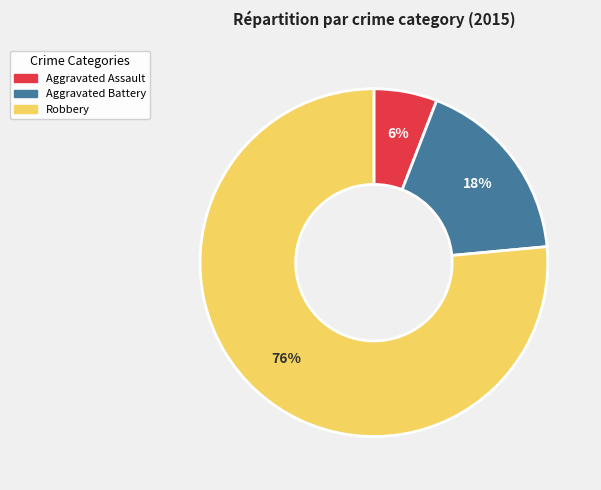

Between Robbery and Aggravated Assault, which is larger?

Robbery